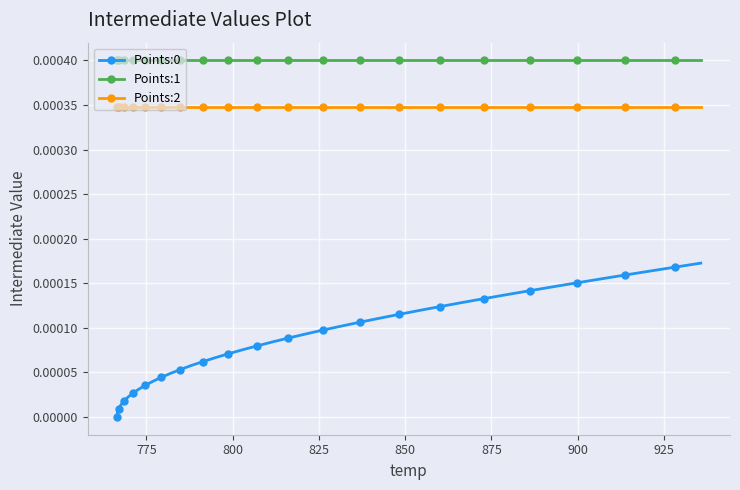

Which series has the largest total across all categories?

Points:1